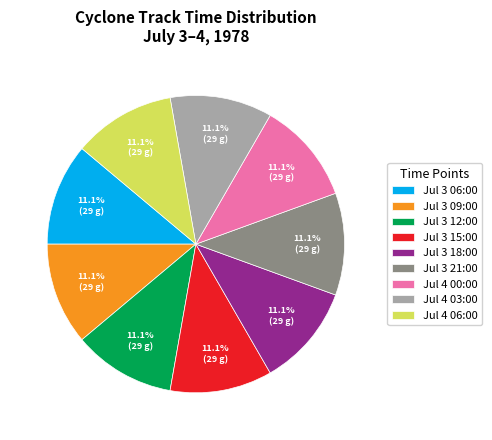

Do Jul 4 06:00 and Jul 3 15:00 together represent more than half of the pie?

No